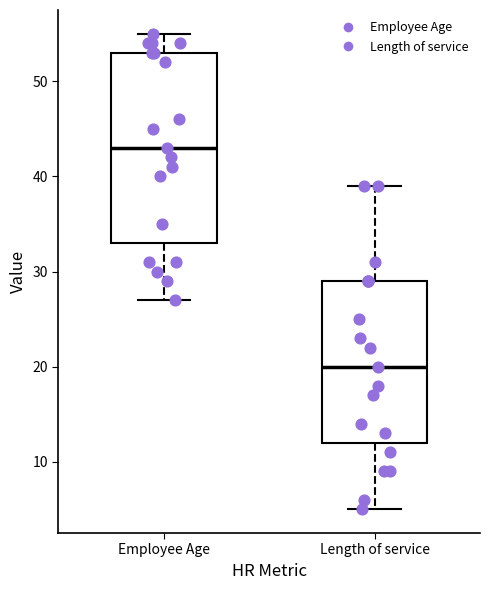

Reading left to right, transcribe this box plot: for each box, give where its median line is, the range the box spans, and where its two whiskers end, as read against the y-axis. The values are not printed on the chart, so give them approximately, as read against the axis.

Employee Age: median 43, box 33 to 53, whiskers 27 to 55
Length of service: median 20, box 12 to 29, whiskers 5 to 39